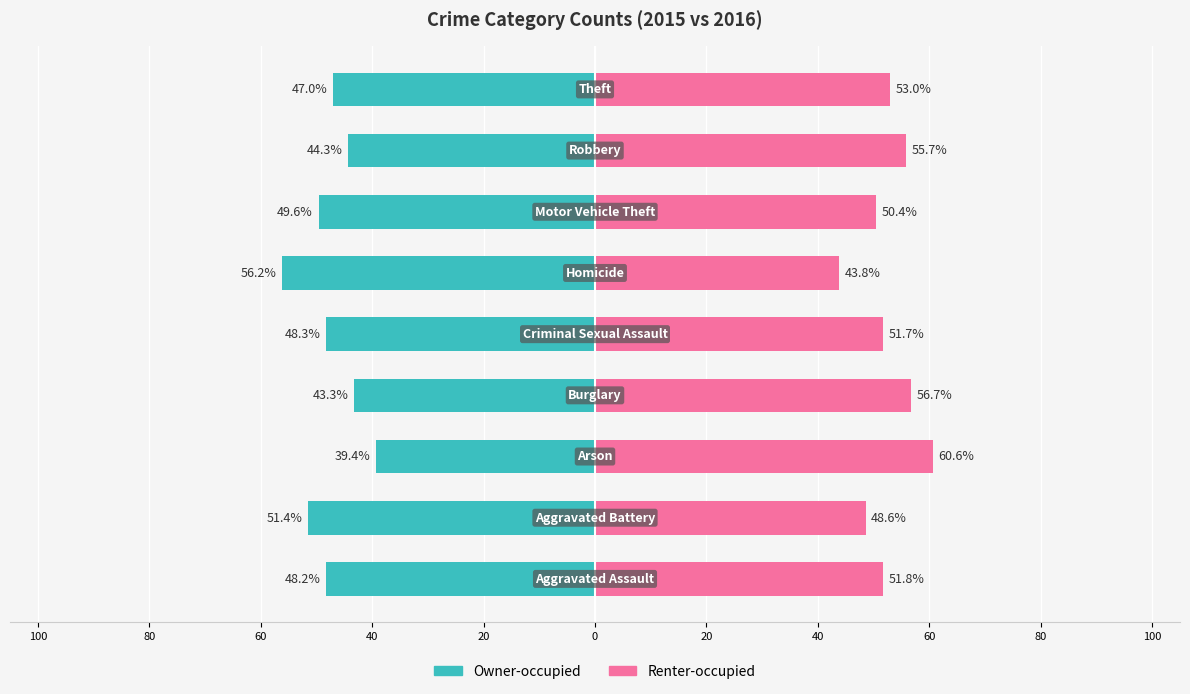

Reading right to left, list all the values displayed in this chart.

Owner-occupied: -47.0	-44.3	-49.6	-56.2	-48.3	-43.3	-39.4	-51.4	-48.2
Renter-occupied: 53.0	55.7	50.4	43.8	51.7	56.7	60.6	48.6	51.8